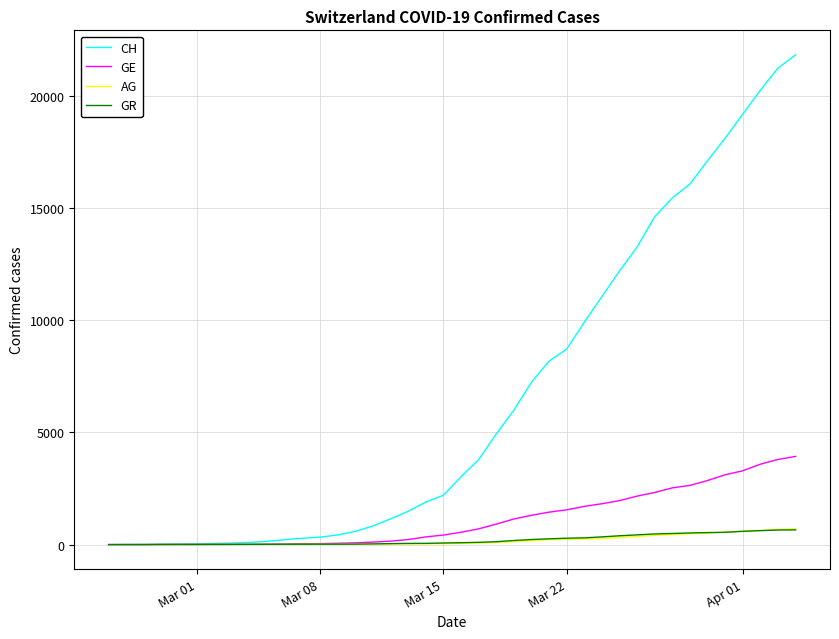

What is the difference between the second highest and second lowest values in the AG series?

672